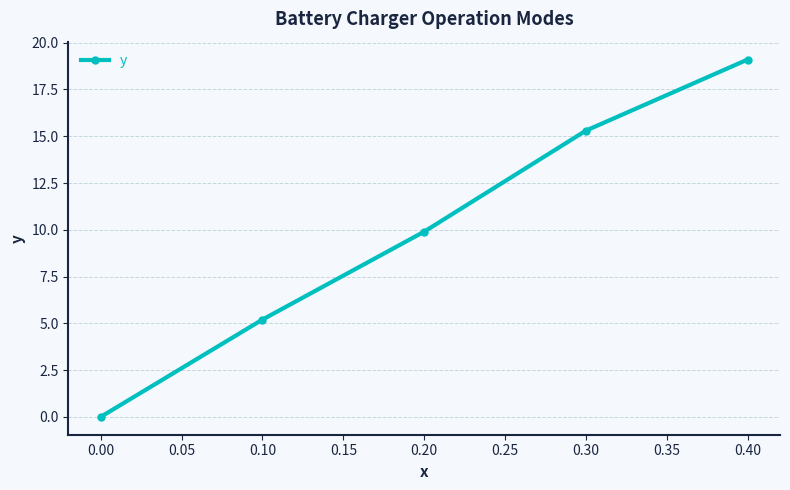

What is the sum of all values?

49.5